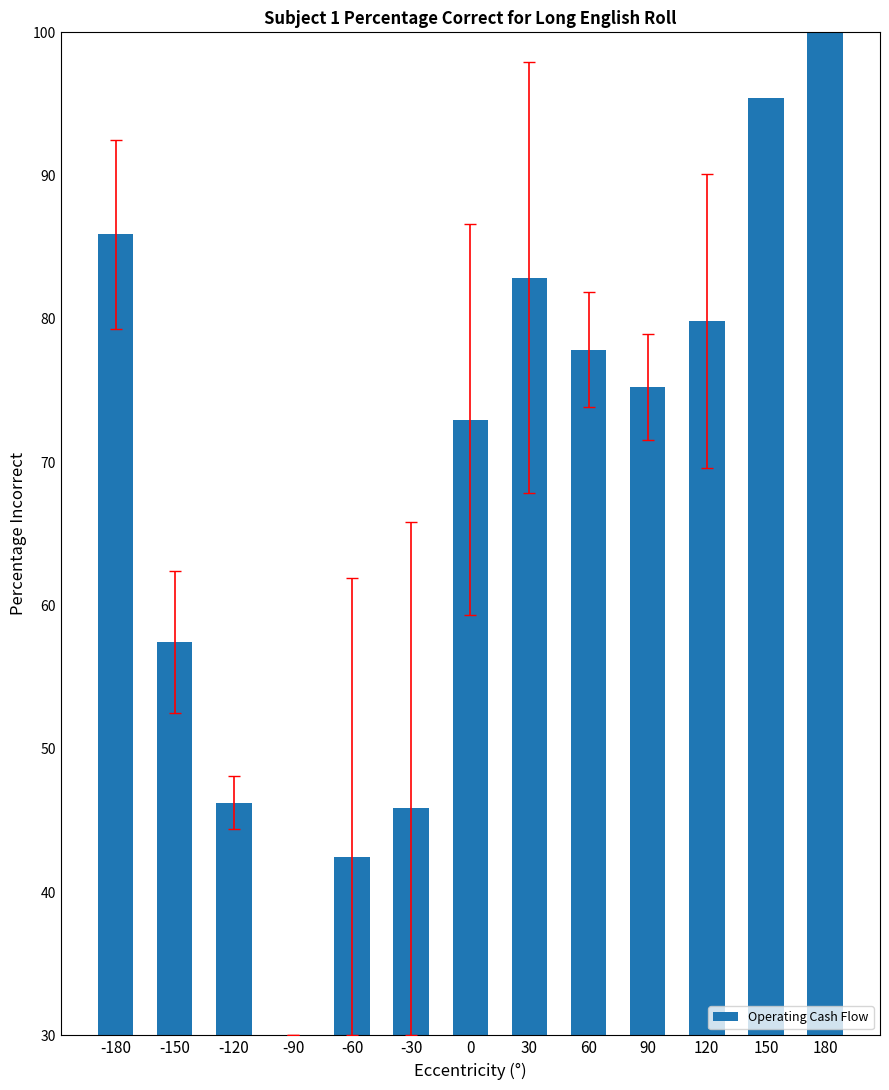

What is the smallest value displayed?

30.0